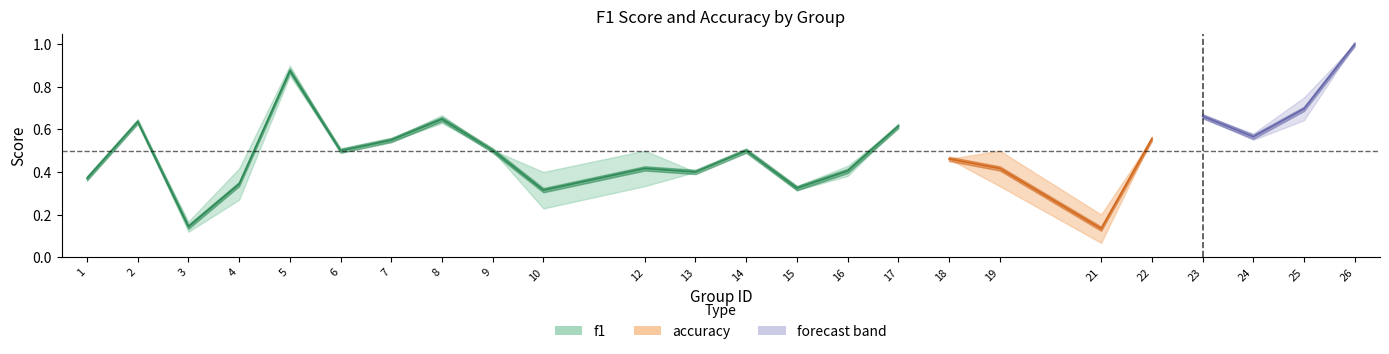

The value of accuracy at 12 is 0.2. True or false?

False